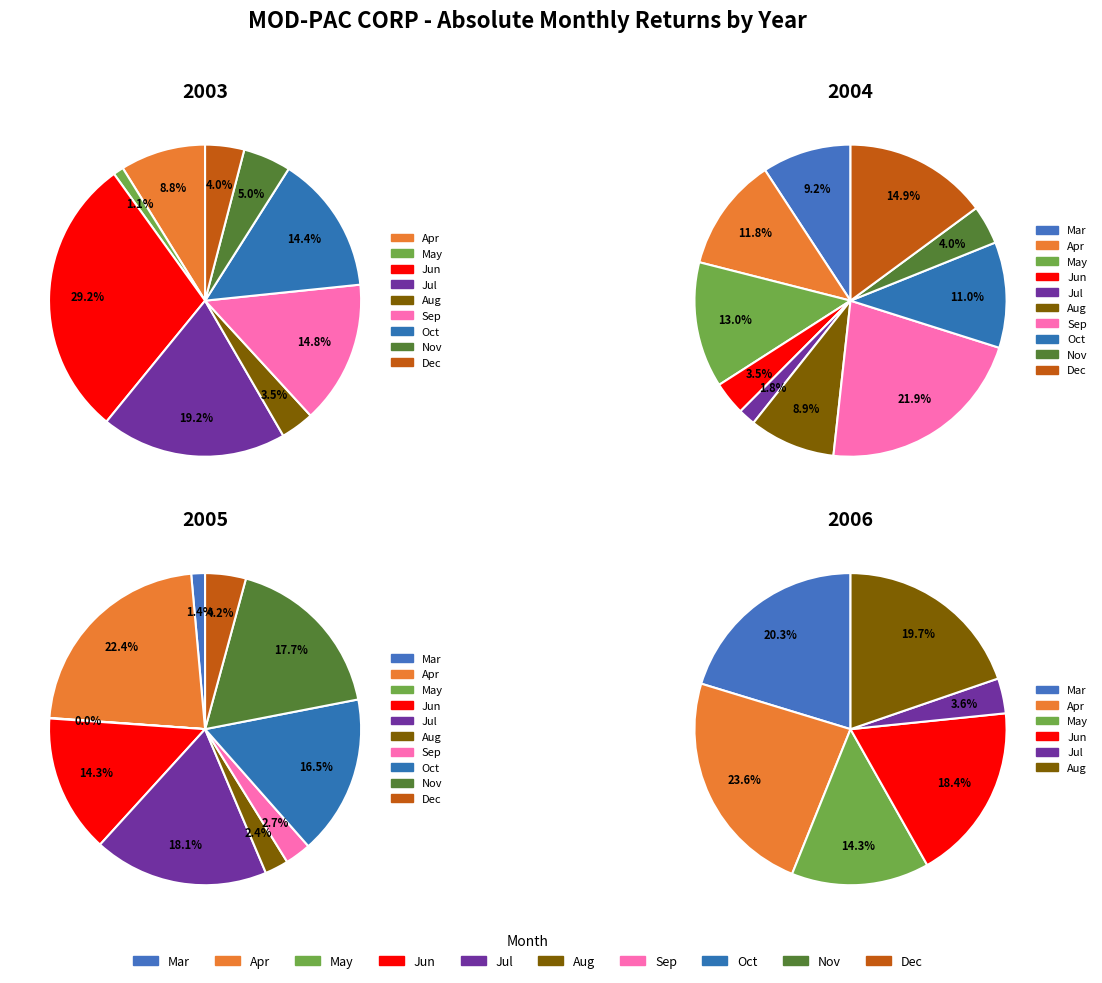

Does 7 represent more than half of the total?

No